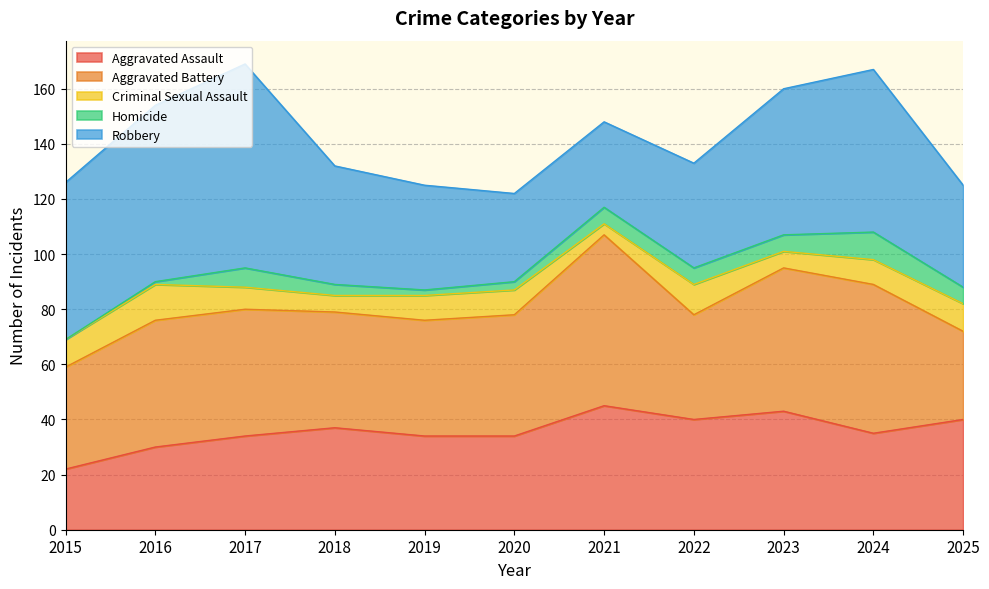

Where do Homicide and Criminal Sexual Assault first cross each other?

2020 and 2021